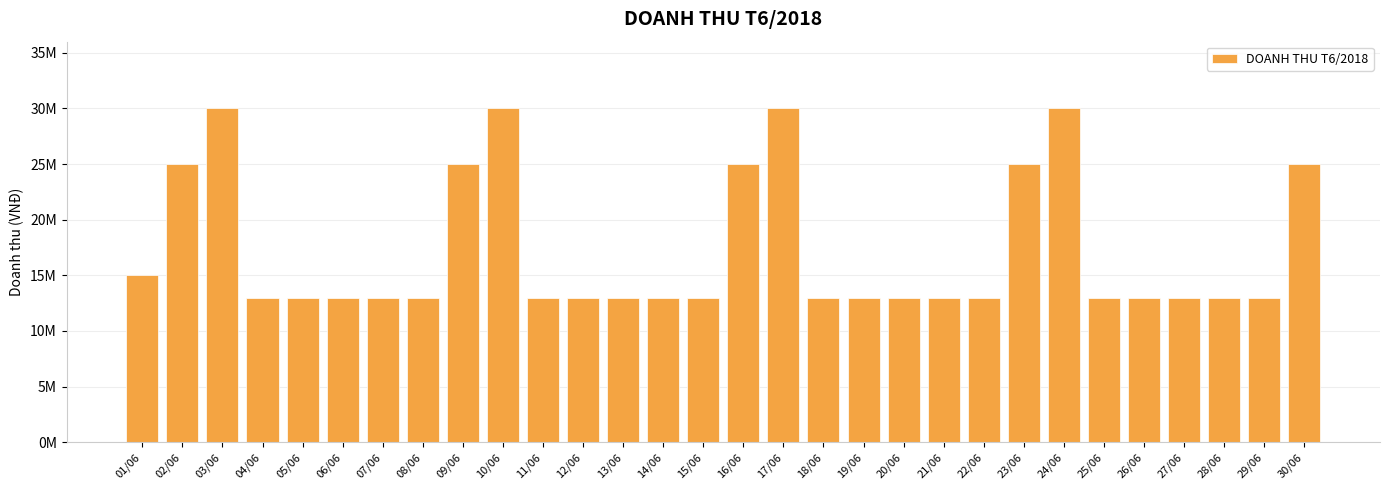

What is the difference between the values at 16/06 and 07/06?

12000000